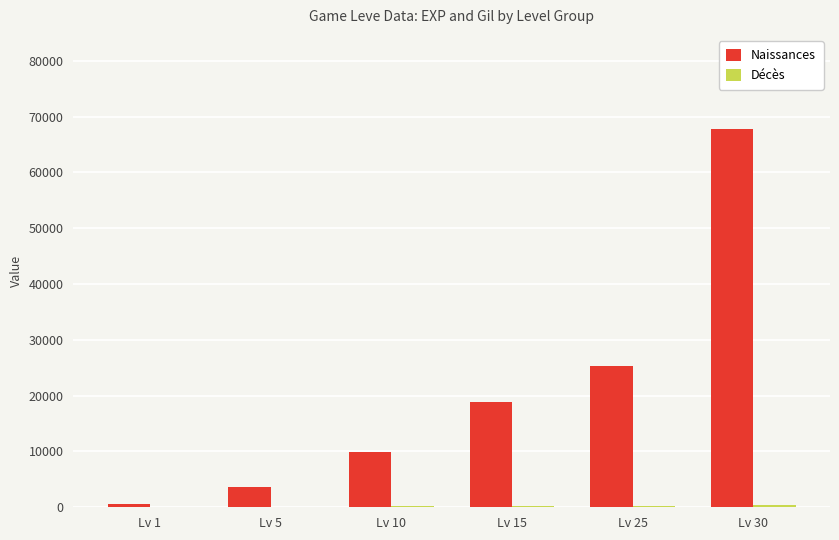

How many groups of bars are there?

6